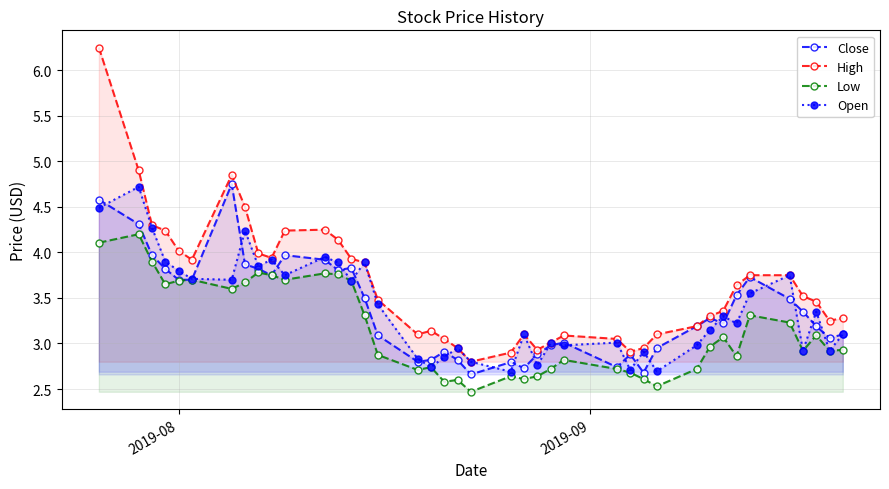

True or false: High and Low cross at least once.

False